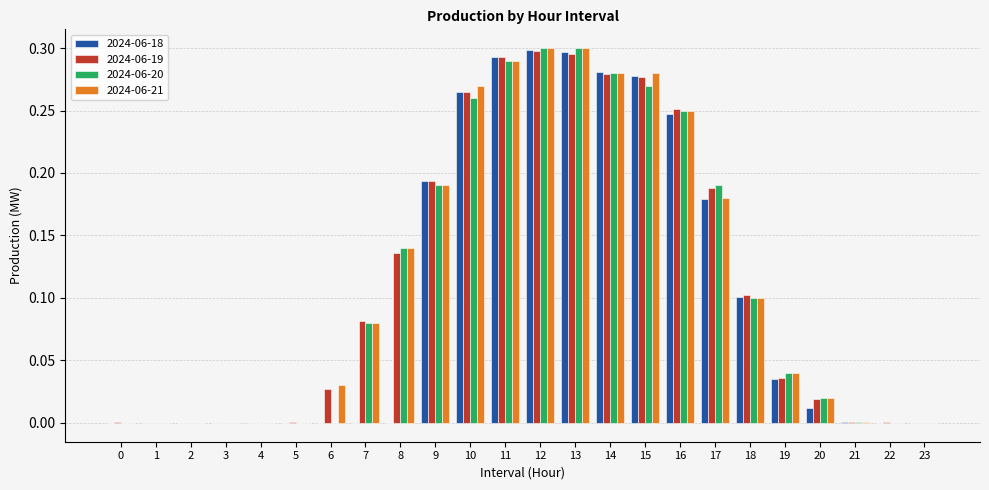

Is it true that 2024-06-20 equals 0.0 at 4?

True